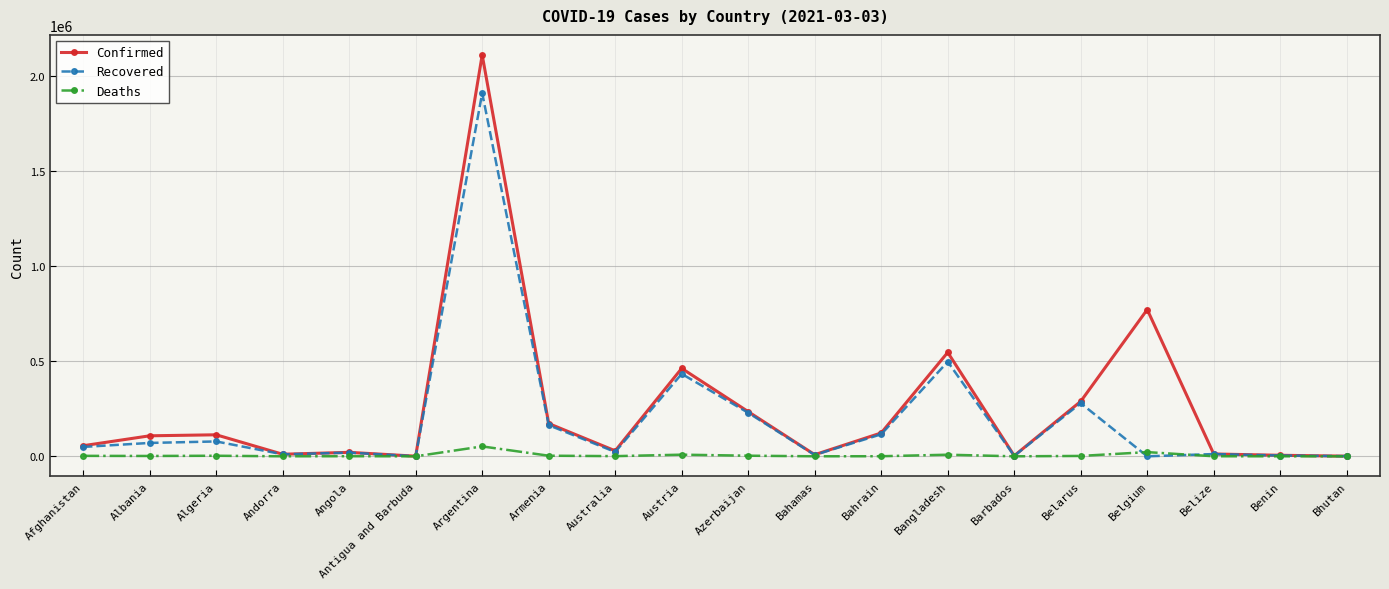

List the series in order of their overall mean, highest first.

Confirmed, Recovered, Deaths